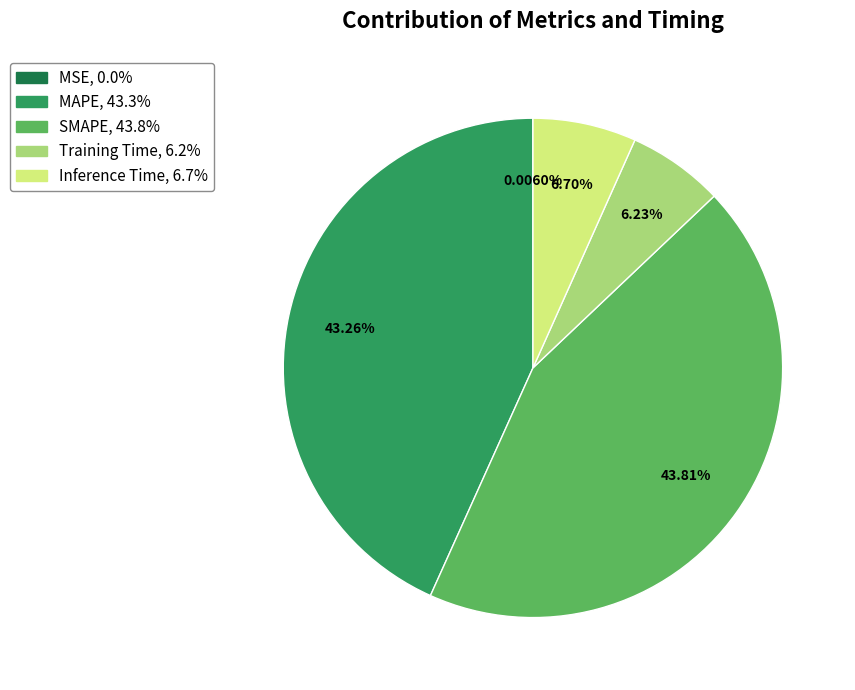

Is it true that SMAPE is 50% of the pie?

False